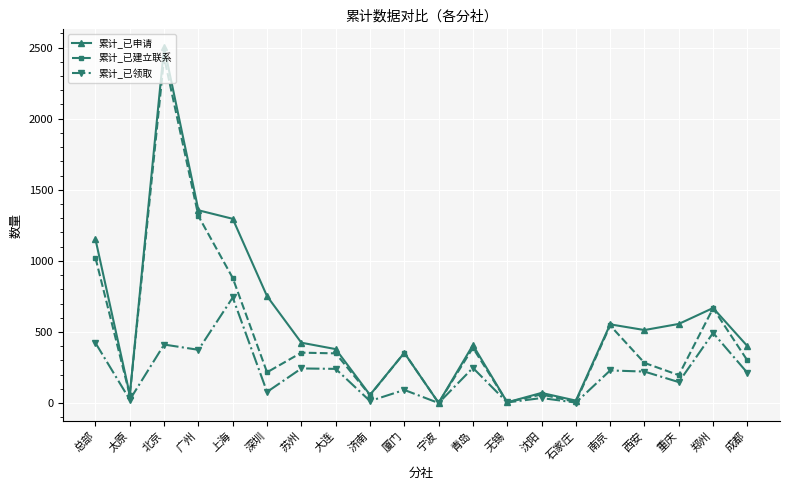

Is the value of 累计_已申请 at 青岛 greater than the value of 累计_已建立联系 at 石家庄?

Yes